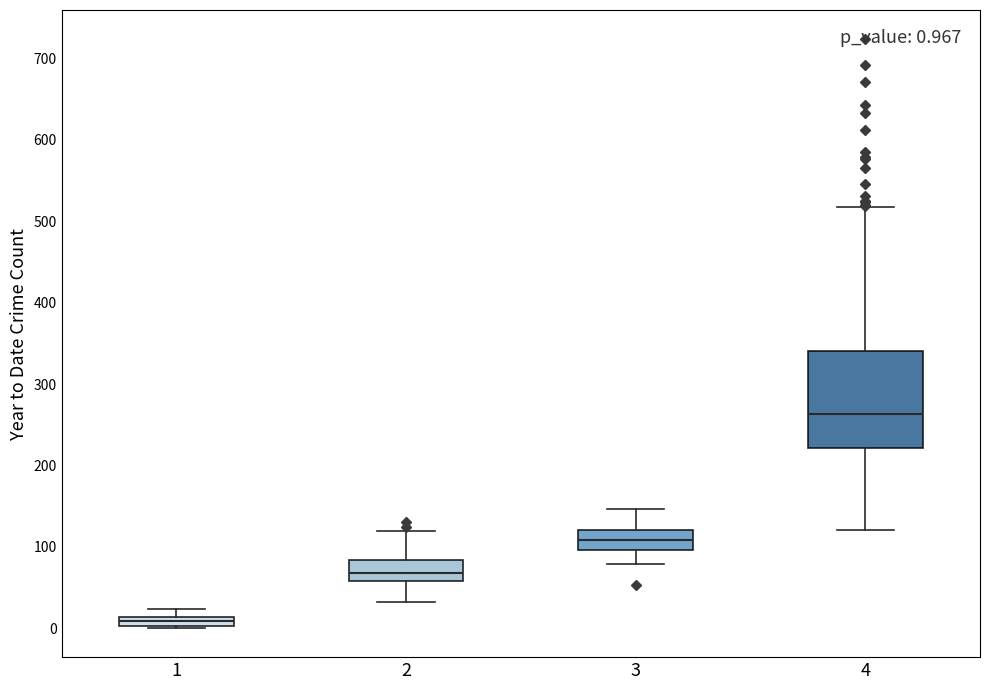

Which box has the highest median line?

4